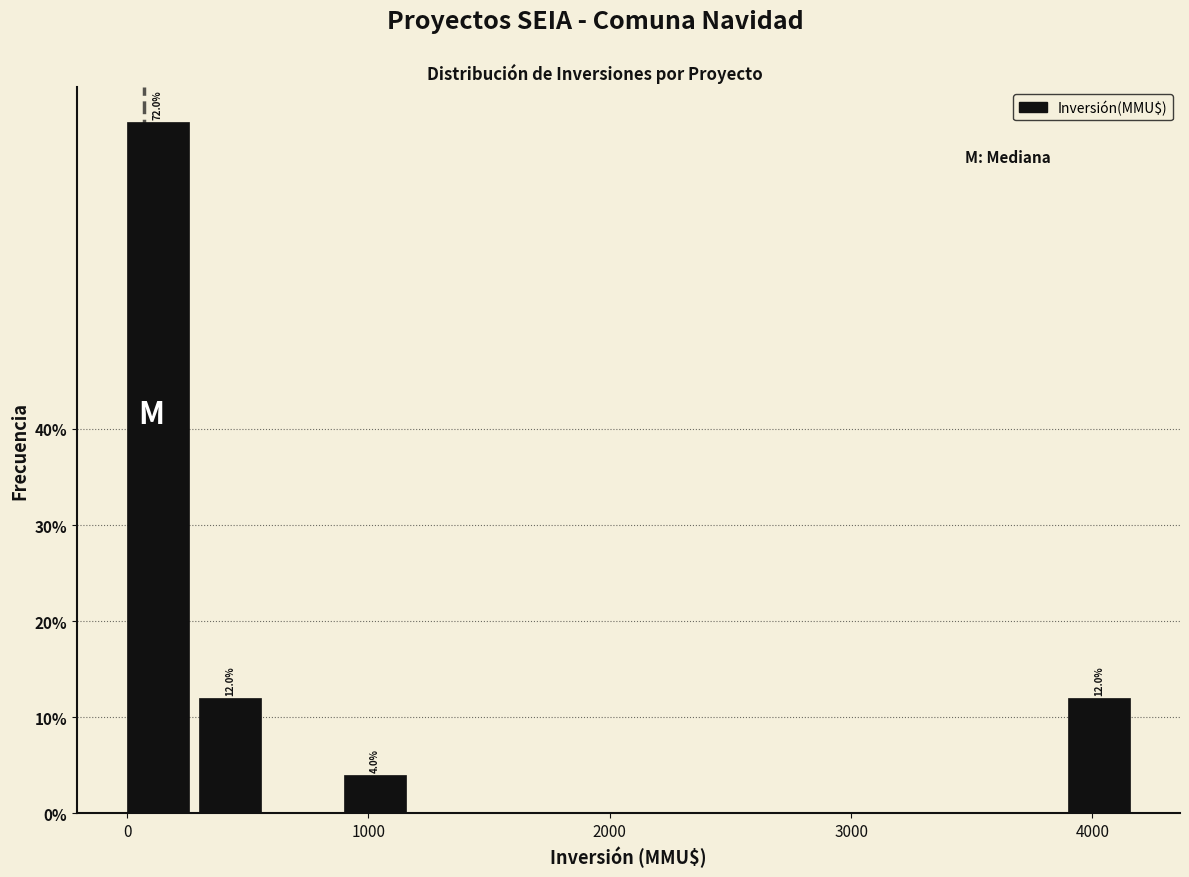

Read against the x-axis, roughly where is the centre of the tallest bar?

100